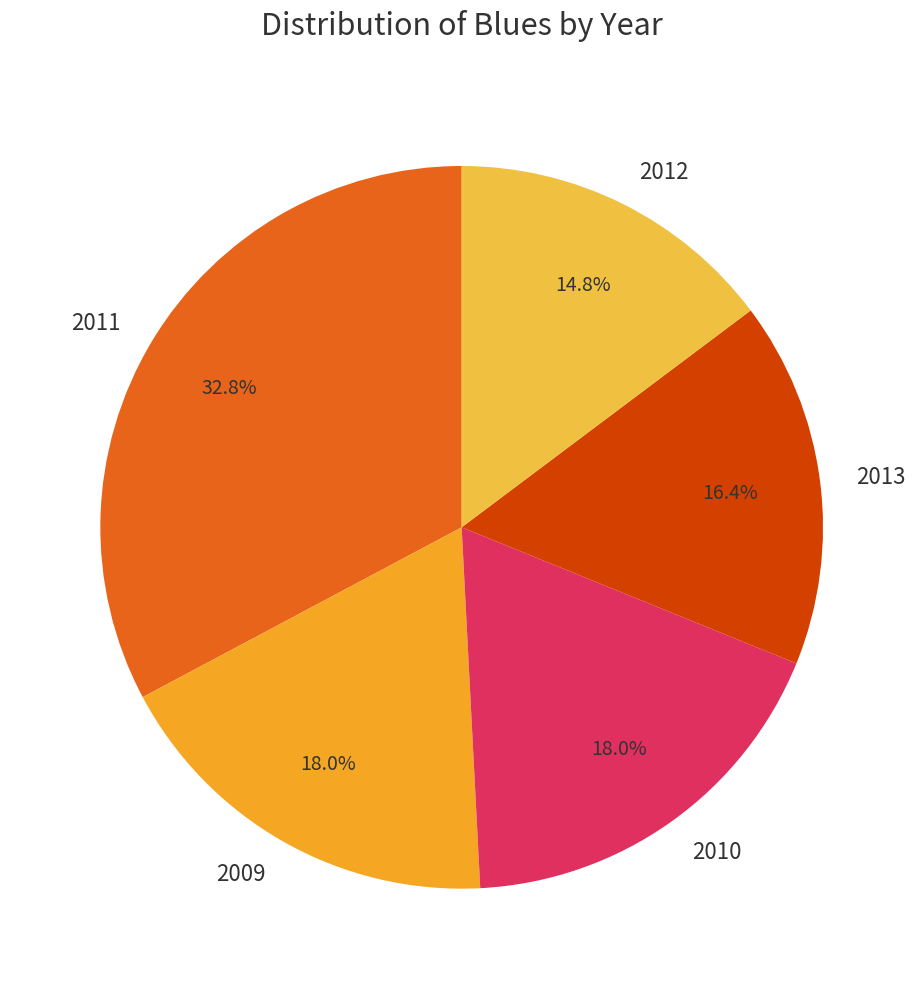

The 2011 slice represents 18% of the pie. True or false?

False